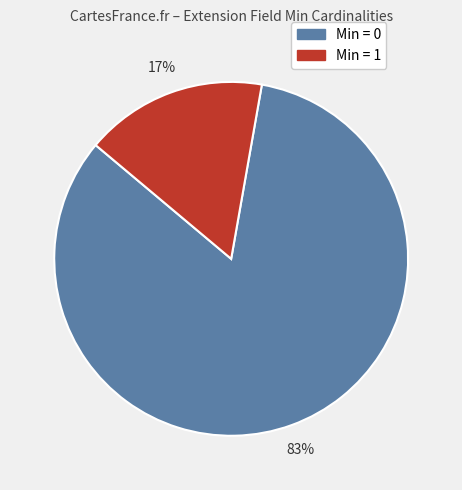

To the nearest percent, what is the average slice percentage?

50%